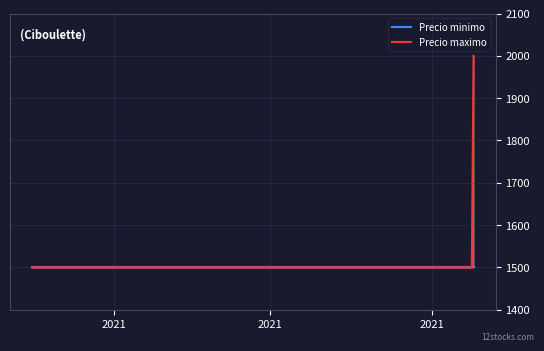

What is the minimum value shown in the chart?

1500